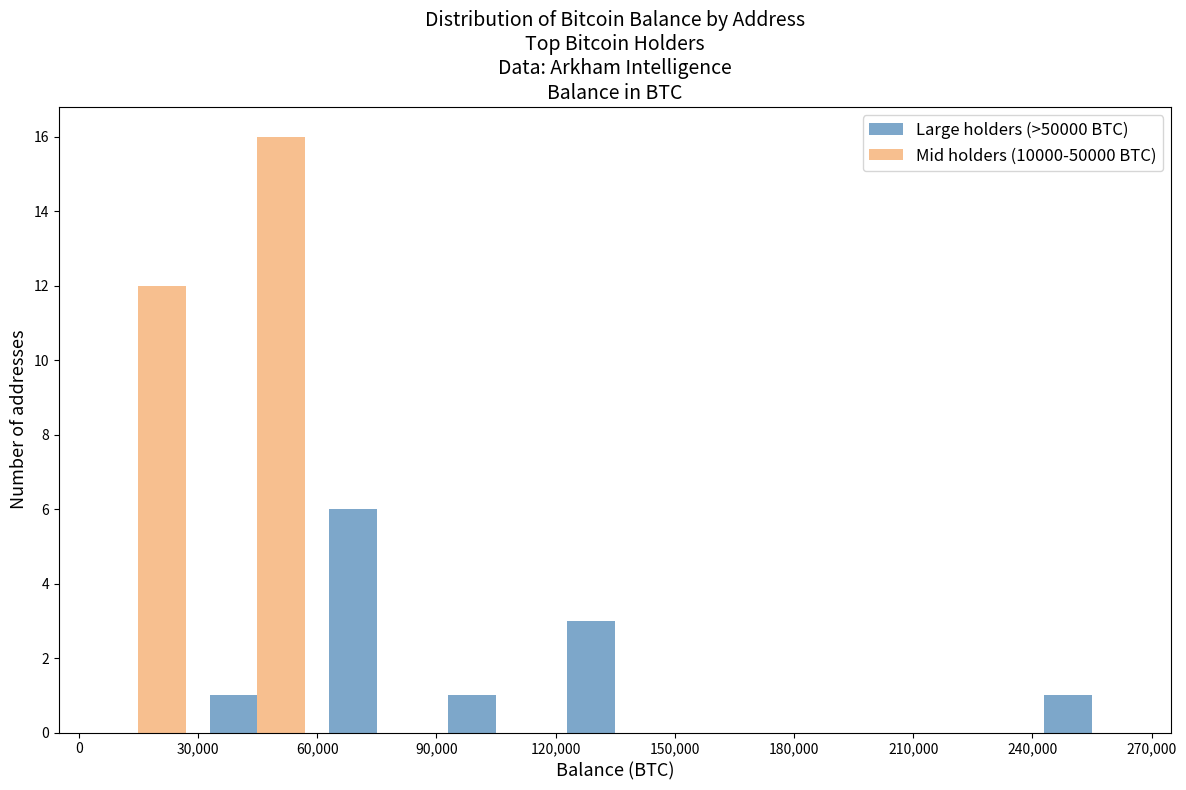

Reading left to right, list every range on the x-axis with the height of the bar of each series over it. The values are not printed on the chart, so give them approximately, as read against the axis.

0 to 30,000: Large holders (>50000 BTC)=0	Mid holders (10000-50000 BTC)=12
30,000 to 60,000: Large holders (>50000 BTC)=1	Mid holders (10000-50000 BTC)=16
60,000 to 90,000: Large holders (>50000 BTC)=6	Mid holders (10000-50000 BTC)=0
90,000 to 120,000: Large holders (>50000 BTC)=1	Mid holders (10000-50000 BTC)=0
120,000 to 150,000: Large holders (>50000 BTC)=3	Mid holders (10000-50000 BTC)=0
150,000 to 180,000: Large holders (>50000 BTC)=0	Mid holders (10000-50000 BTC)=0
180,000 to 210,000: Large holders (>50000 BTC)=0	Mid holders (10000-50000 BTC)=0
210,000 to 240,000: Large holders (>50000 BTC)=0	Mid holders (10000-50000 BTC)=0
240,000 to 270,000: Large holders (>50000 BTC)=1	Mid holders (10000-50000 BTC)=0